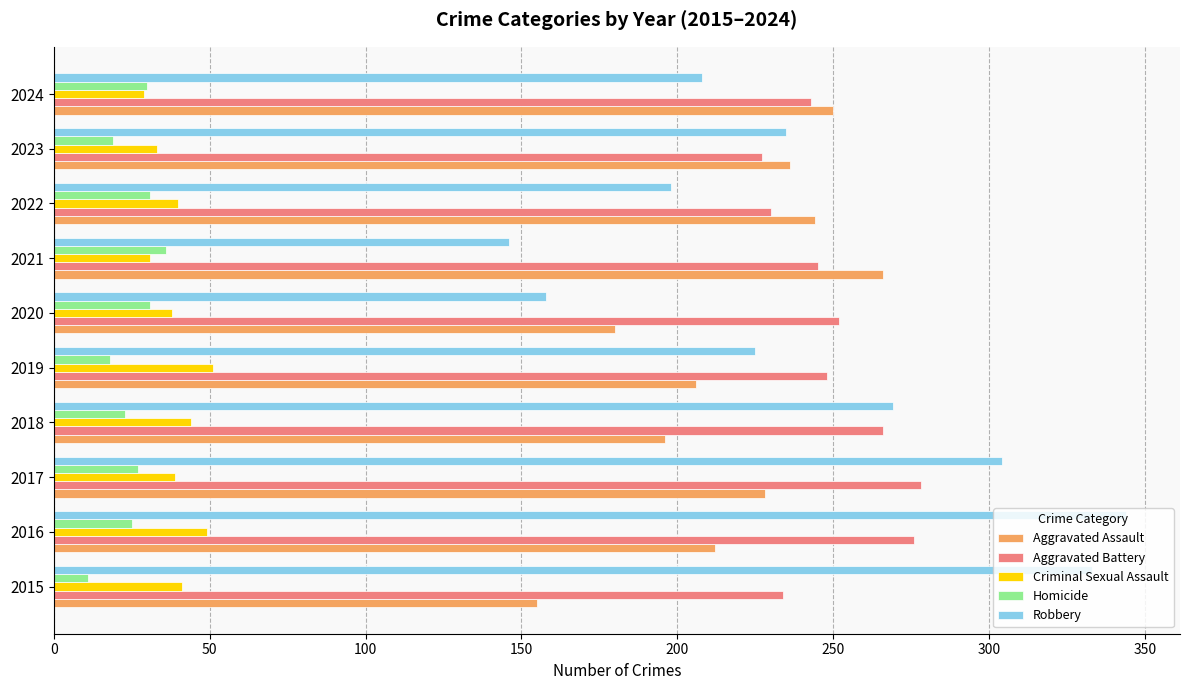

What is the total value across all series at 2019?

748